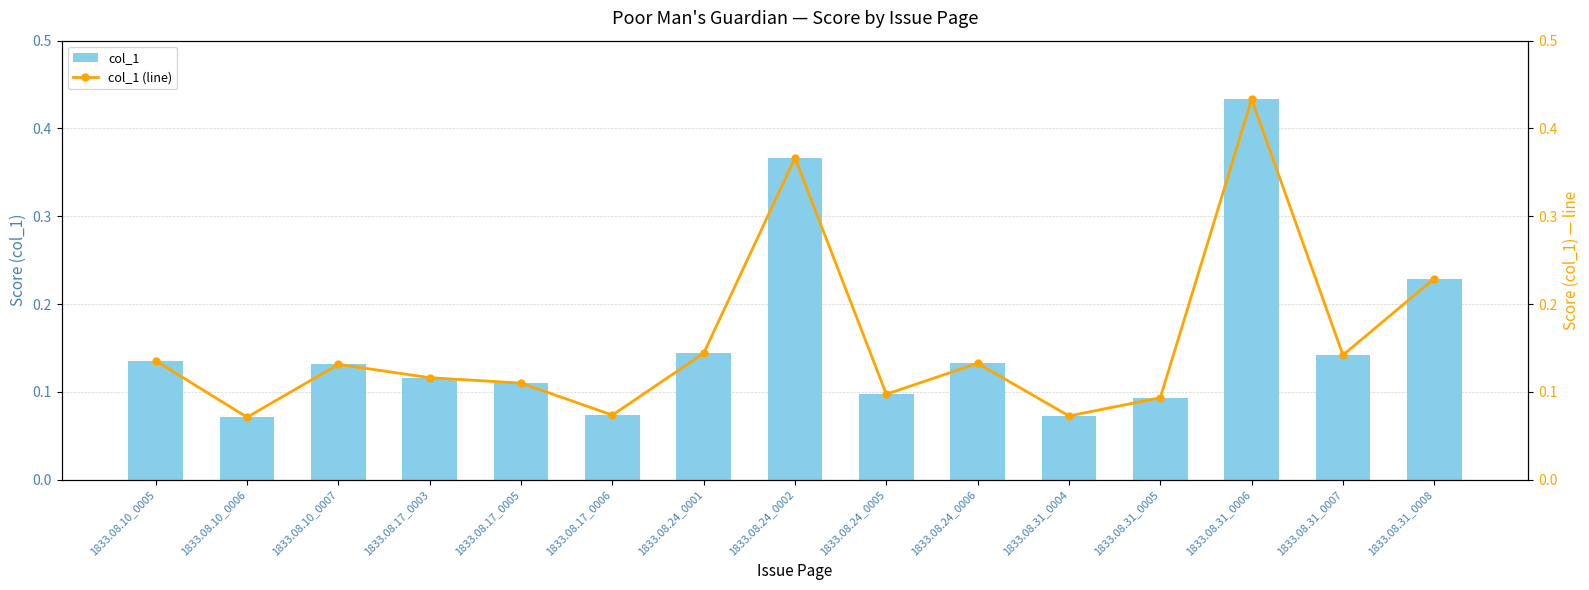

What is the value of the col_1 bar at the 11th from the left?

0.1